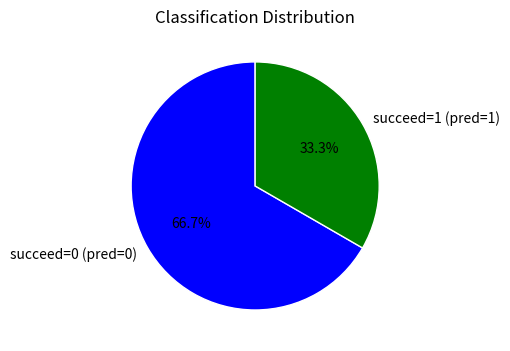

What is the total percentage of succeed=1 (pred=1) and succeed=0 (pred=0)?

100.0%